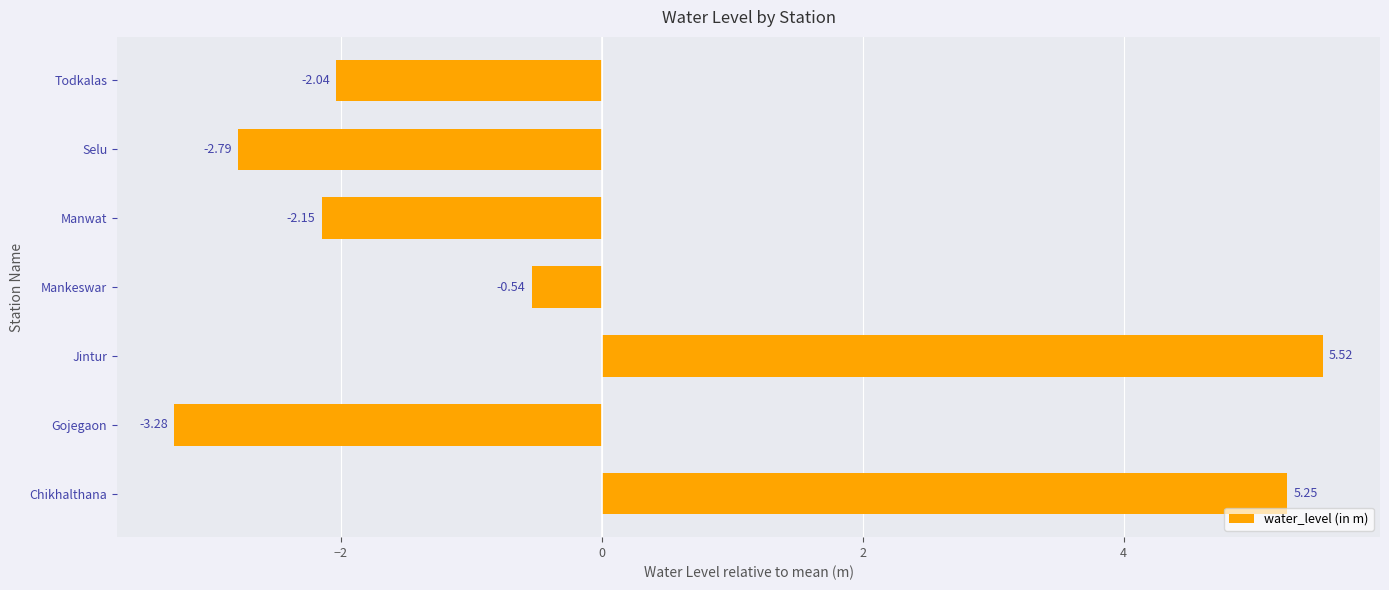

At which label is the value closest to 1?

Mankeswar